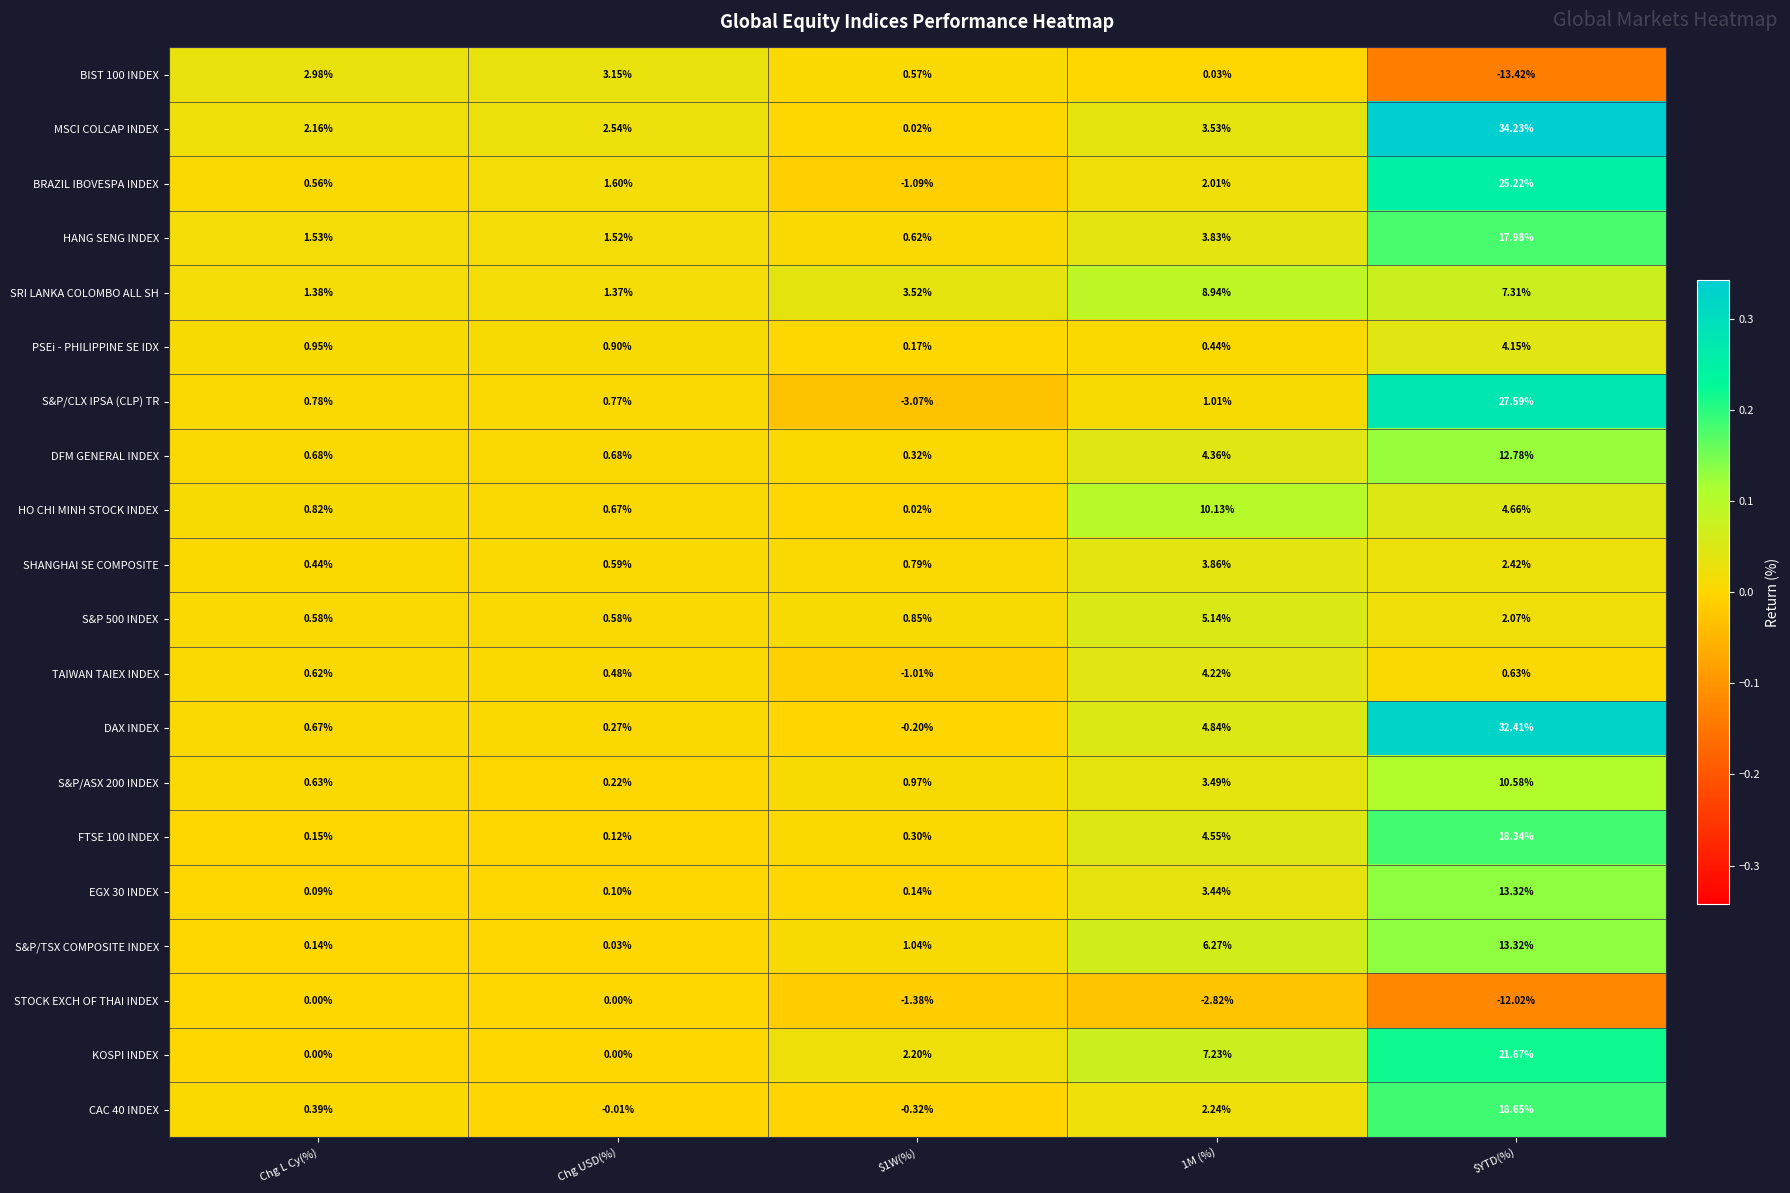

Which category has the lowest value across all series?

$YTD(%)